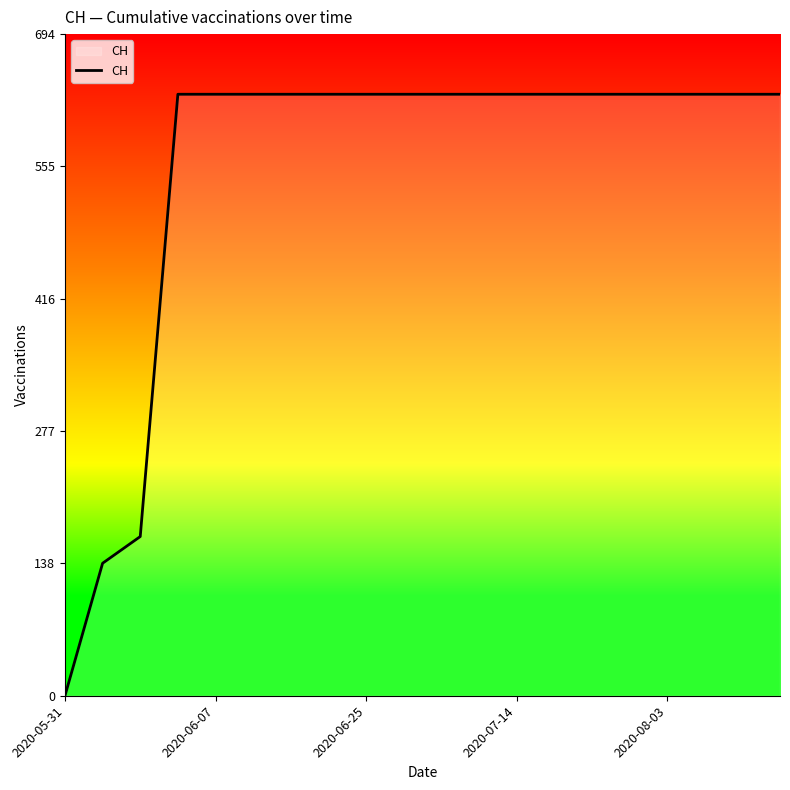

What is the maximum value shown in the chart?

631